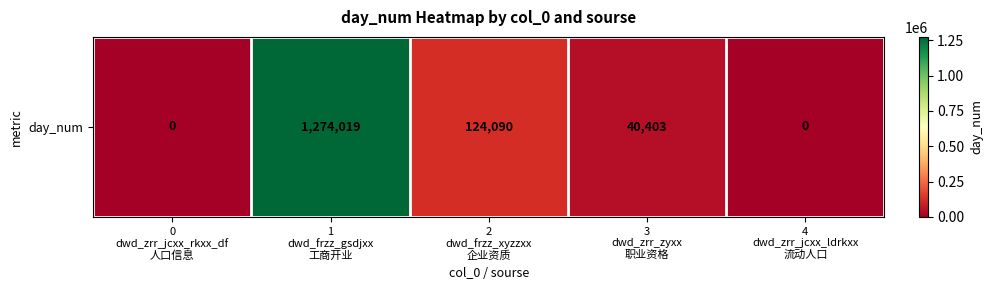

The chart shows a value of 0 at 0
dwd_zrr_jcxx_rkxx_df
人口信息. True or false?

True